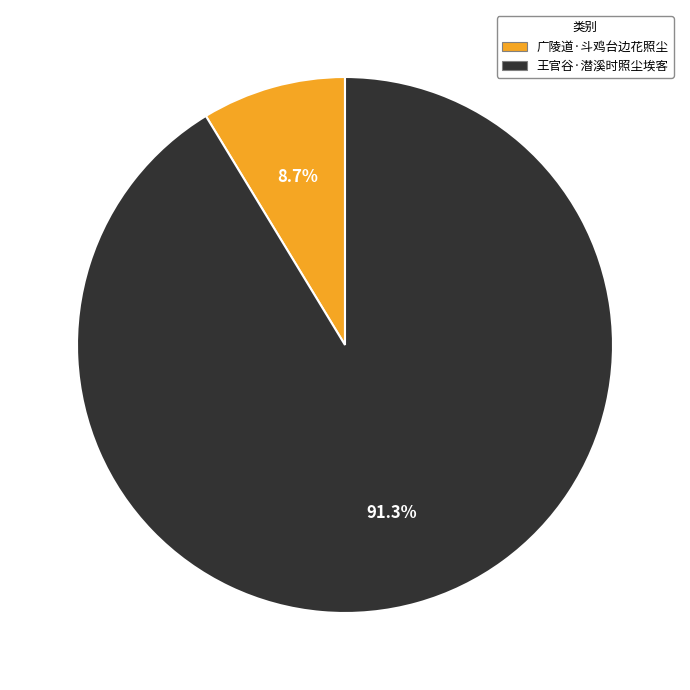

Is 王官谷·潜溪时照尘埃客 the majority of the pie?

Yes